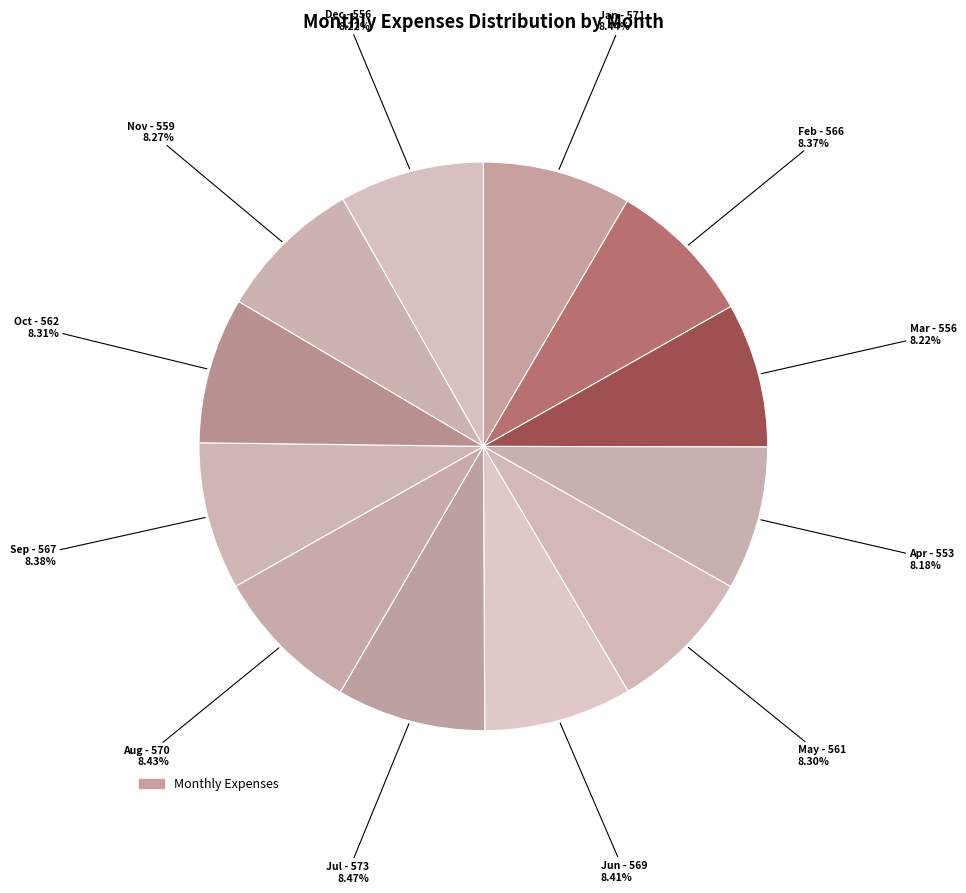

How many segments does this pie chart have?

12